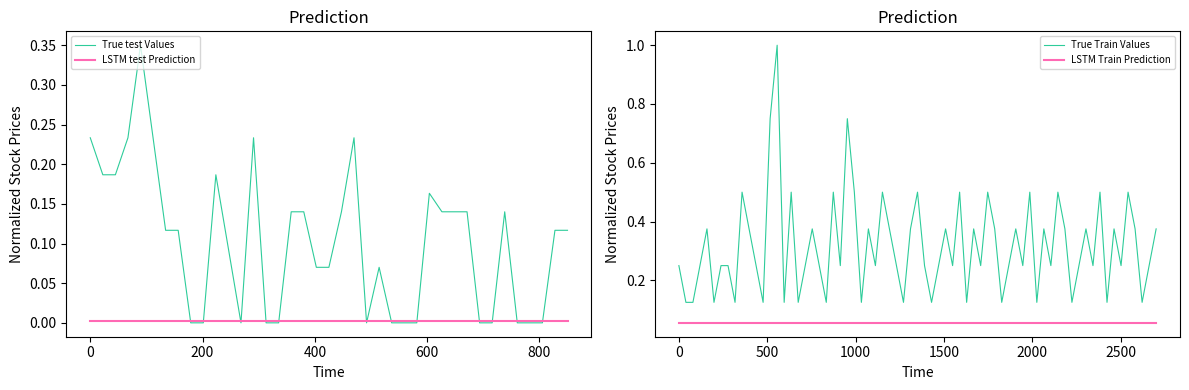

What is the sum of all values?

4.0